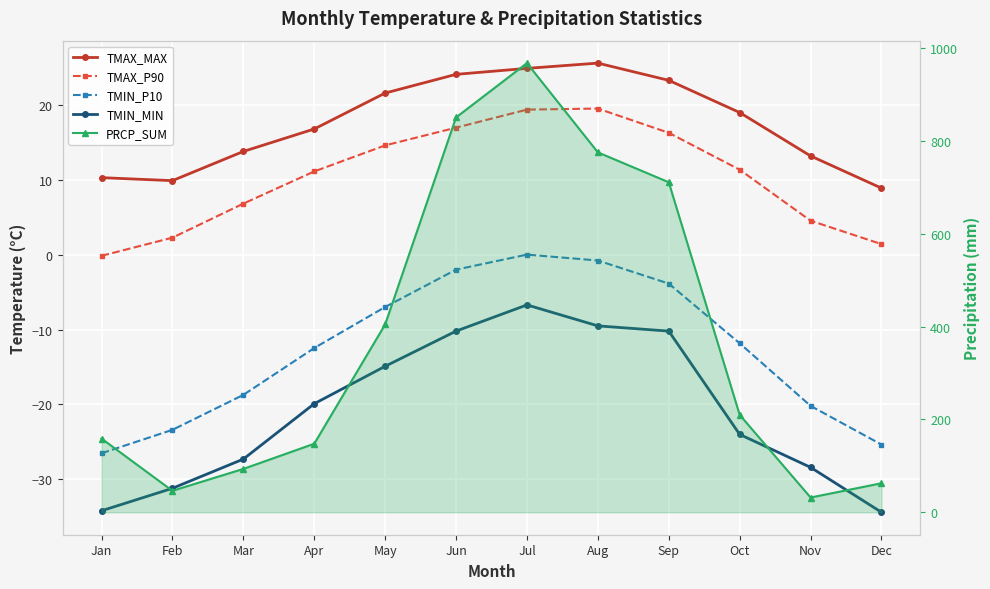

How many values in TMIN_P10 are below zero?

11